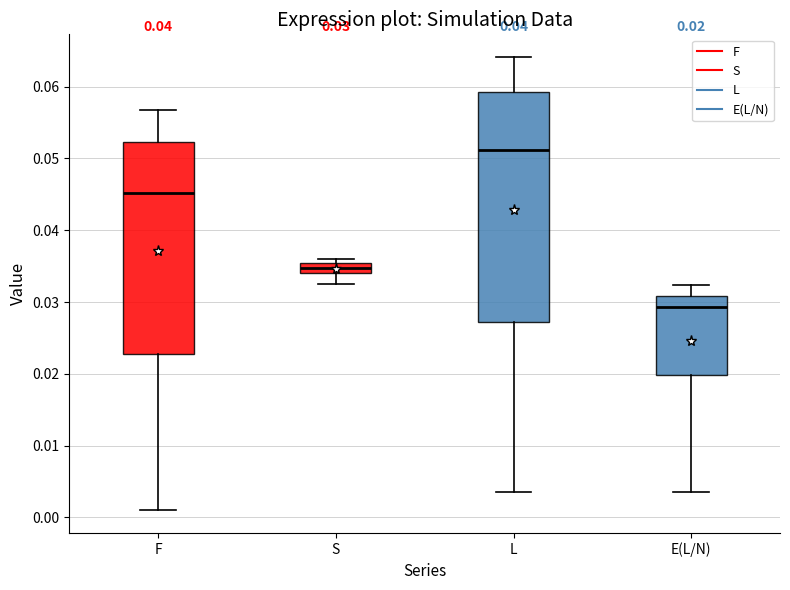

Which box is the tallest, from its lower edge to its upper edge?

L